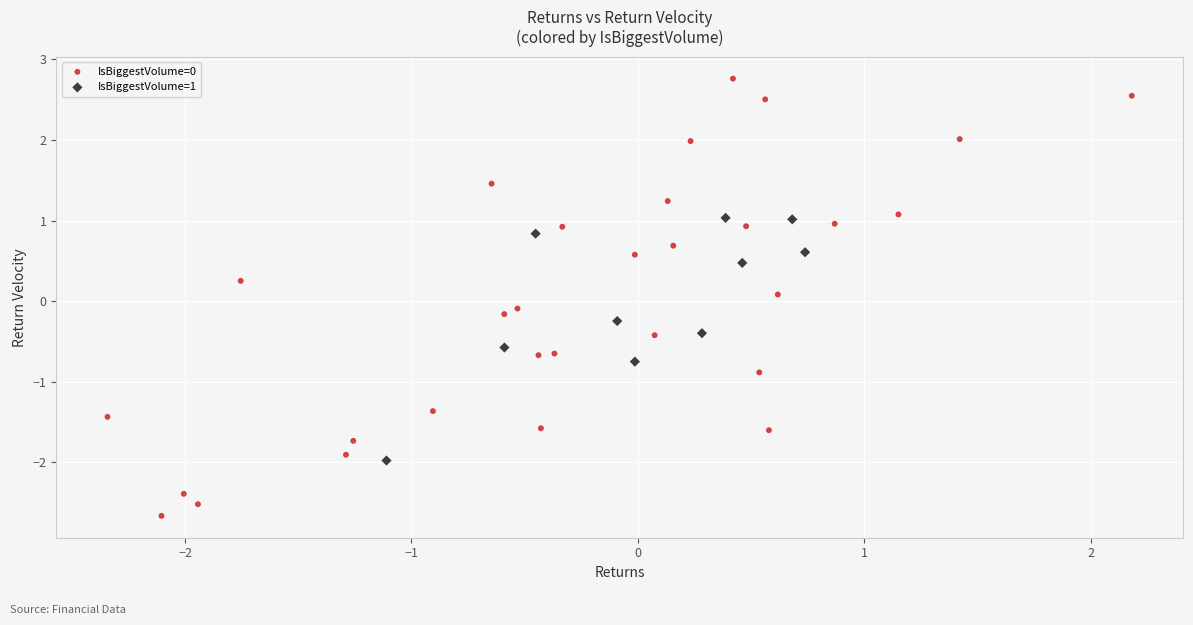

Which series contains the highest Y value?

IsBiggestVolume=0